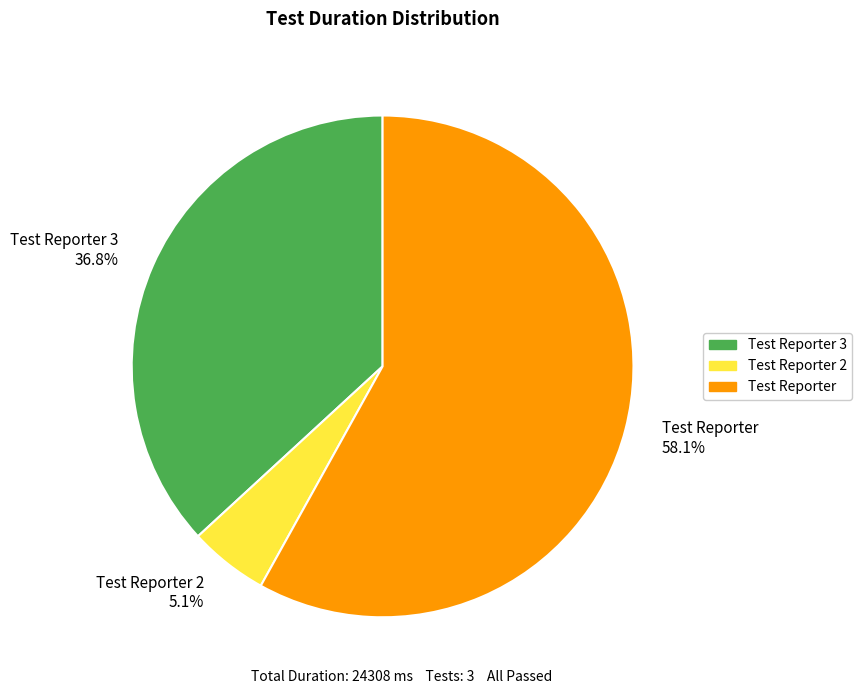

Rank the categories by value from lowest to highest.

Test Reporter 2 5.1%, Test Reporter 3 36.8%, Test Reporter 58.1%